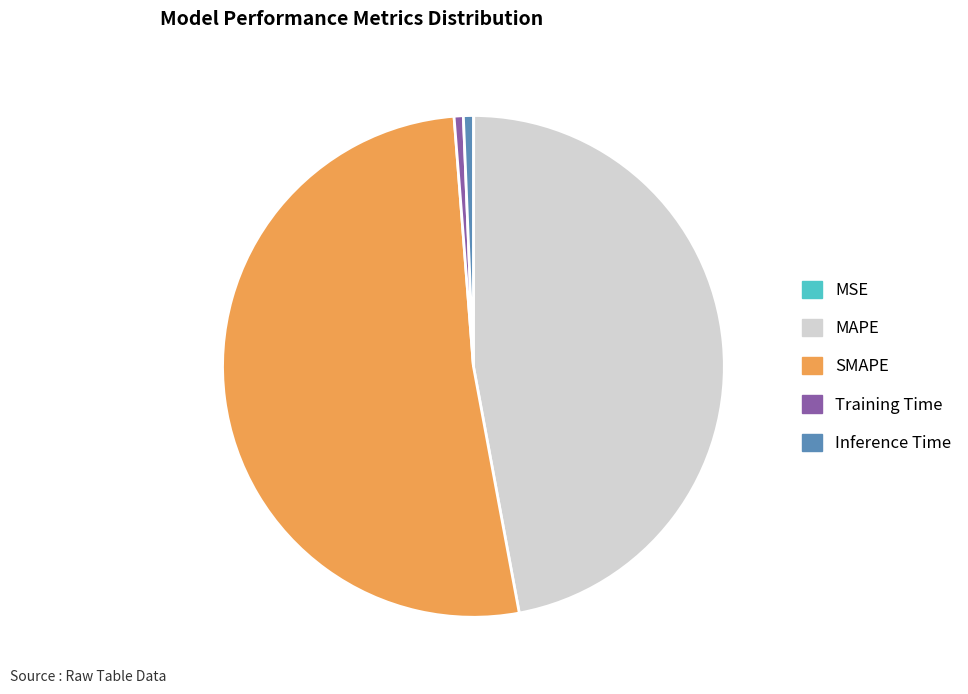

Is SMAPE the majority of the pie?

Yes